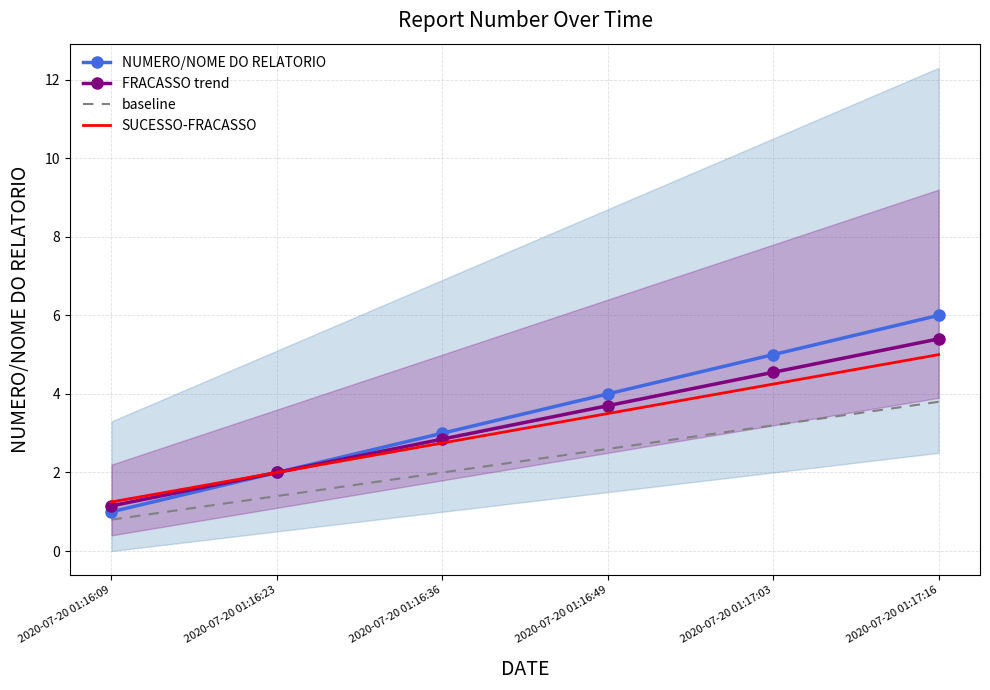

Where is NUMERO/NOME DO RELATORIO nearest to the value 3?

2020-07-20 01:16:36